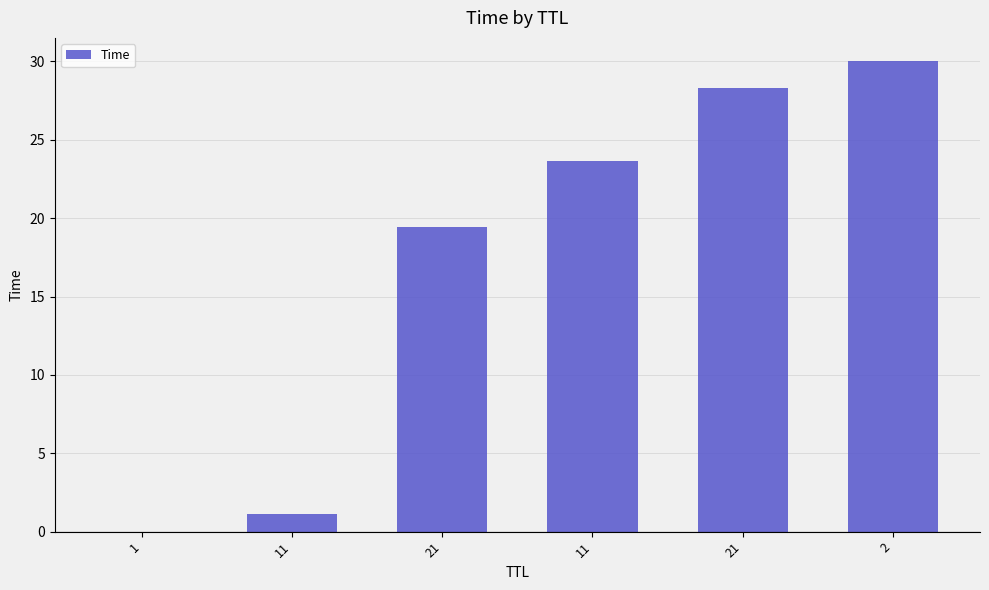

Is it true that the value at 11 is 1.1?

True